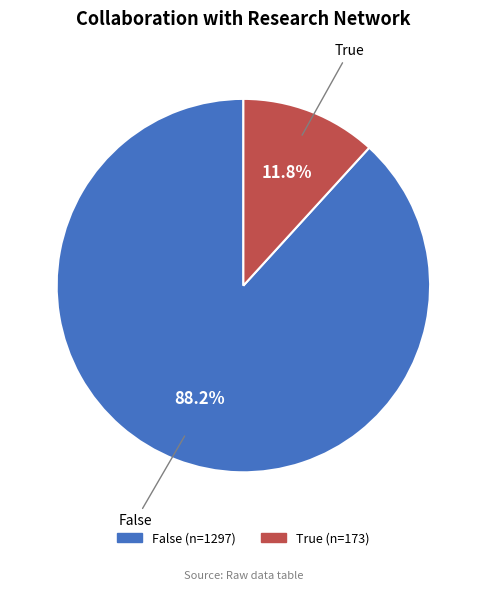

How many segments does this pie chart have?

2